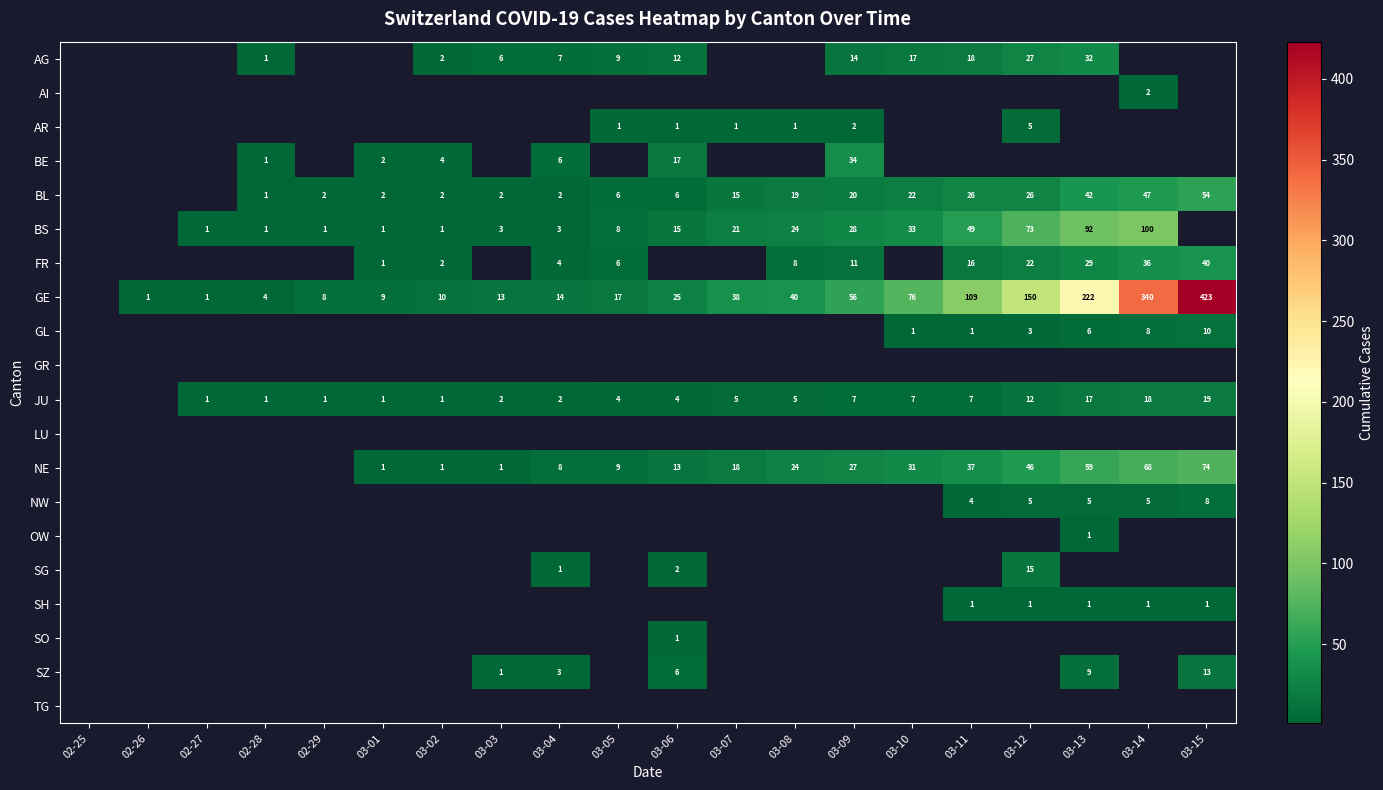

True or false: NE has a value of 7 at 03-06.

False